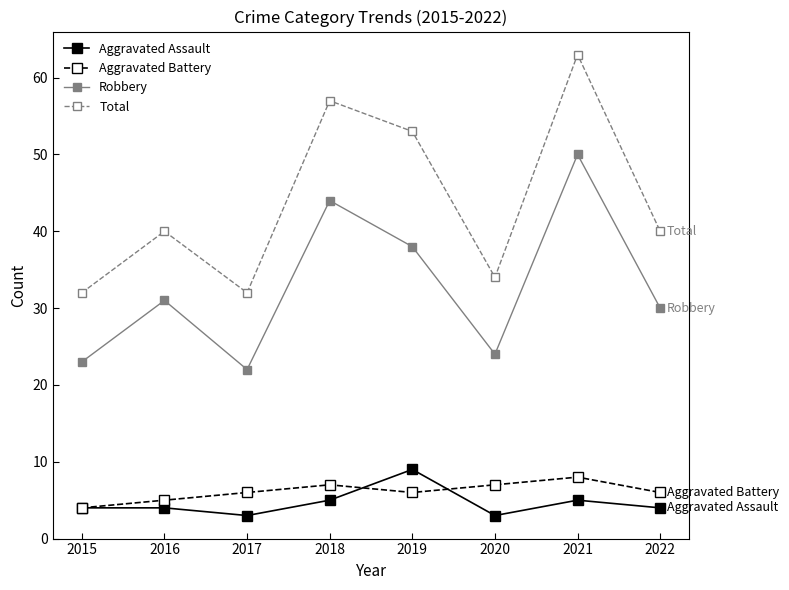

How many lines are shown in the chart?

4